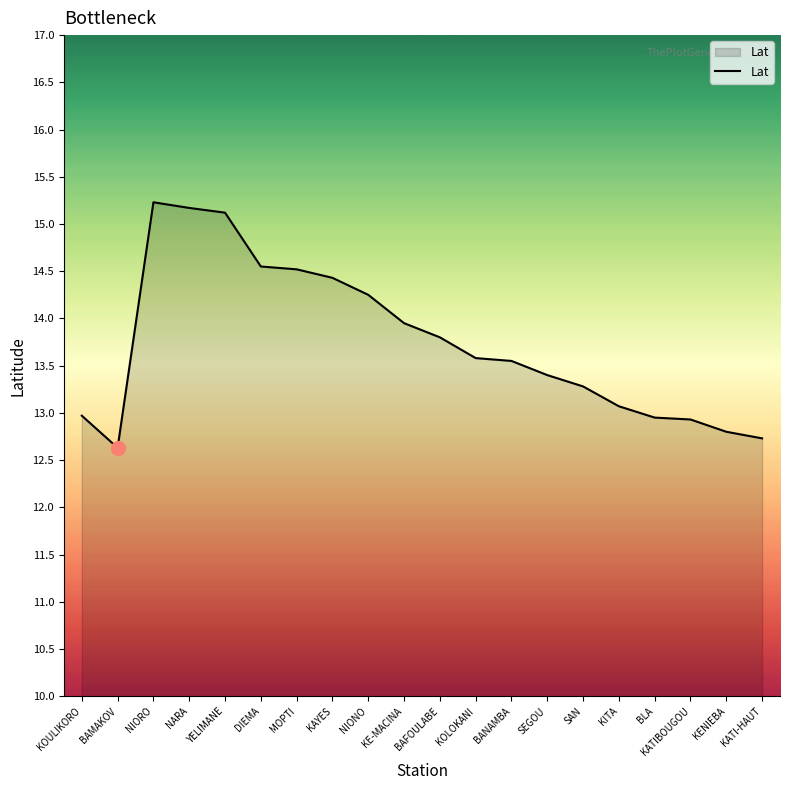

What position from the right is KENIEBA?

2